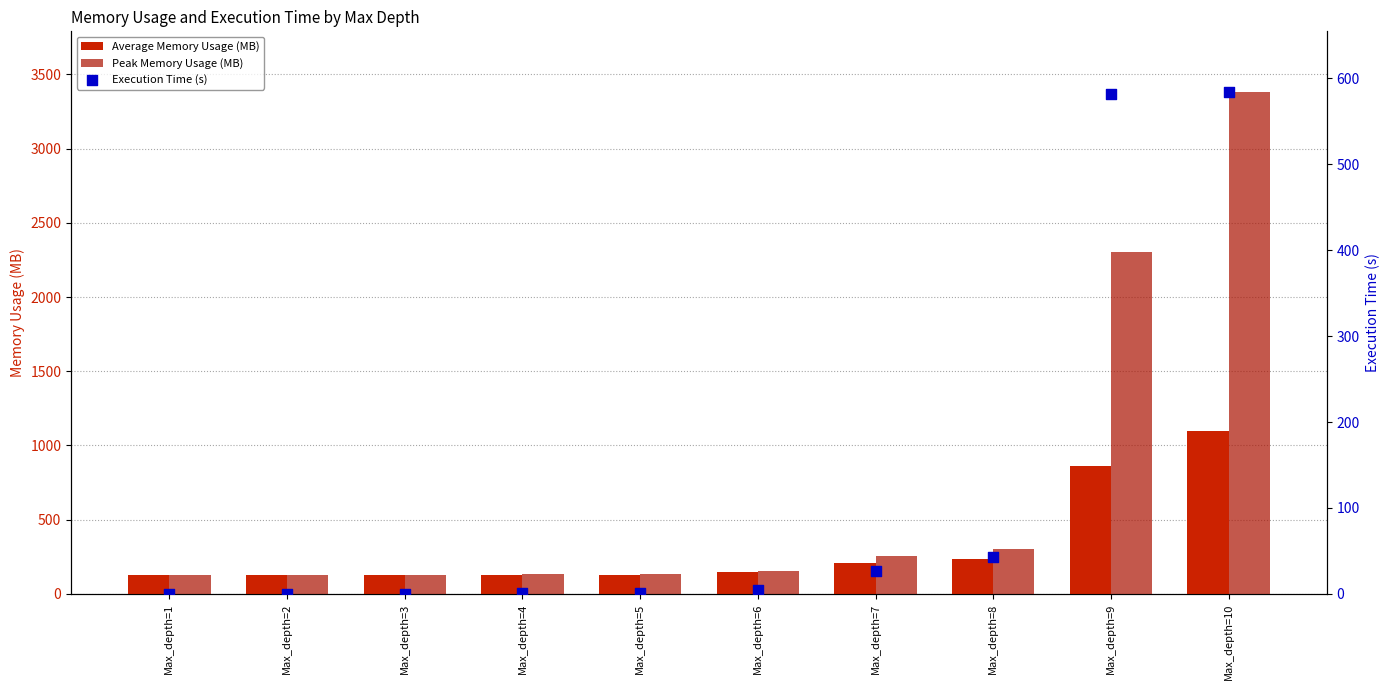

Which series has the widest spread of Y values?

Peak Memory Usage (MB)